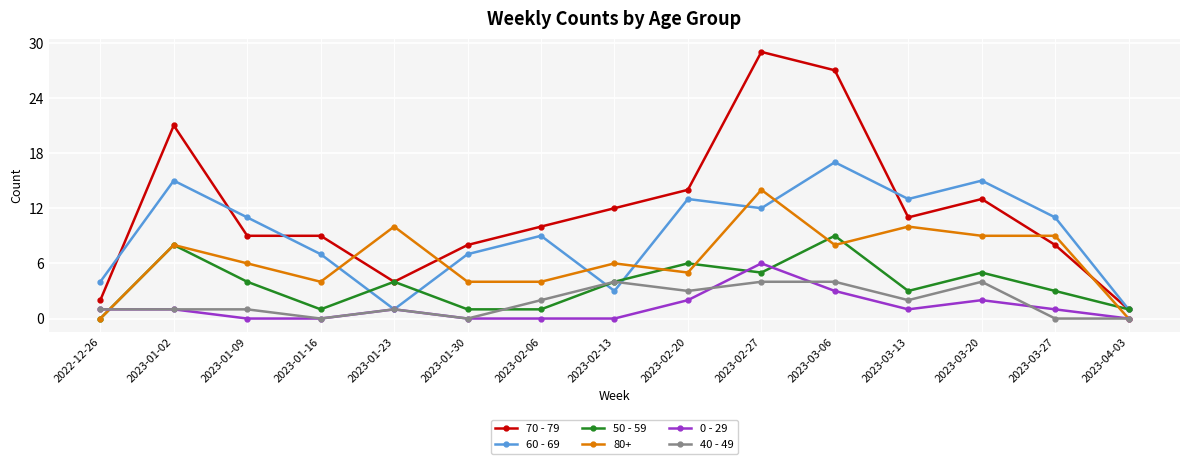

True or false: 70 - 79 has a value of 9 at 2023-01-16.

True